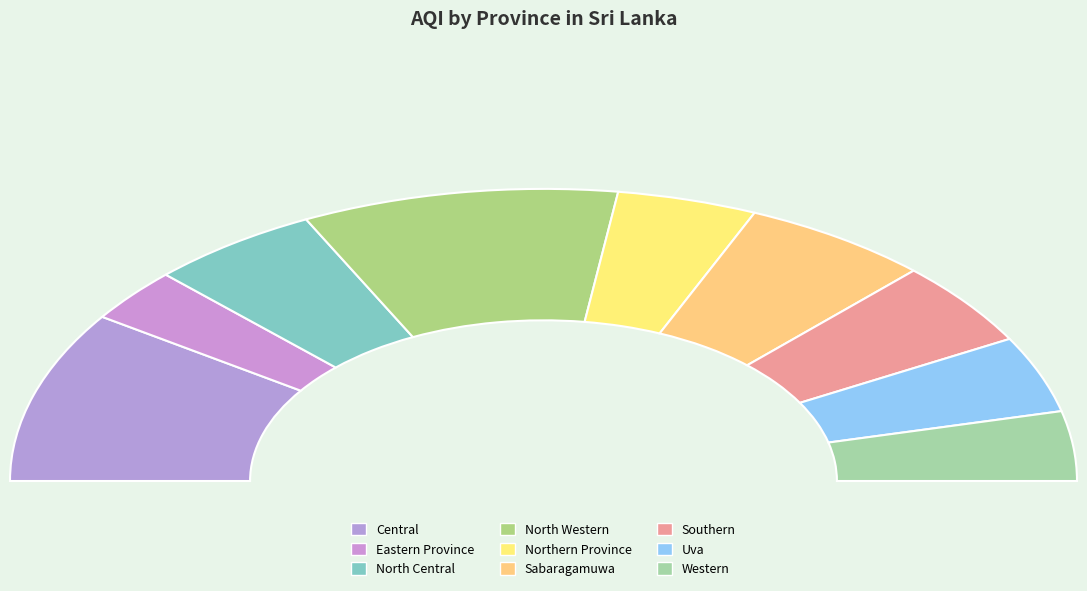

Which category has the biggest portion of the pie?

North Western